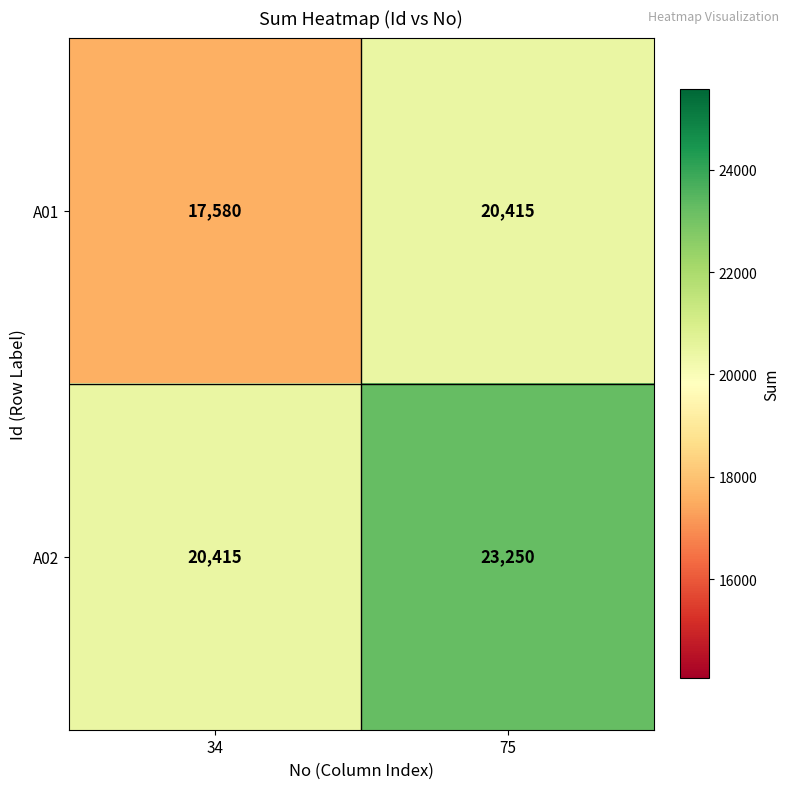

How many categories are shown in the chart?

2